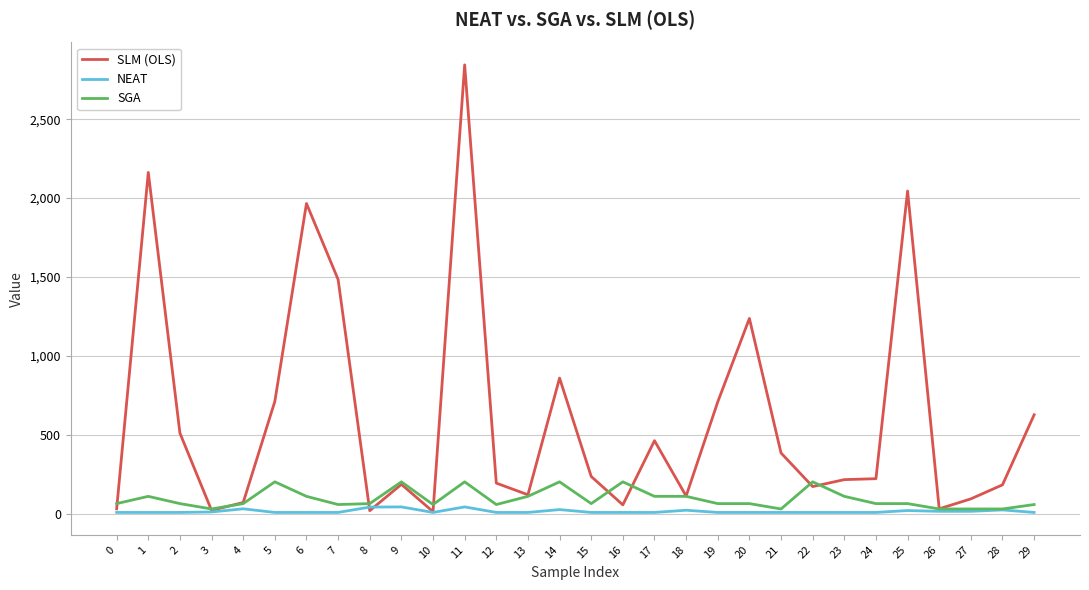

Which series has the largest total across all categories?

SLM (OLS)